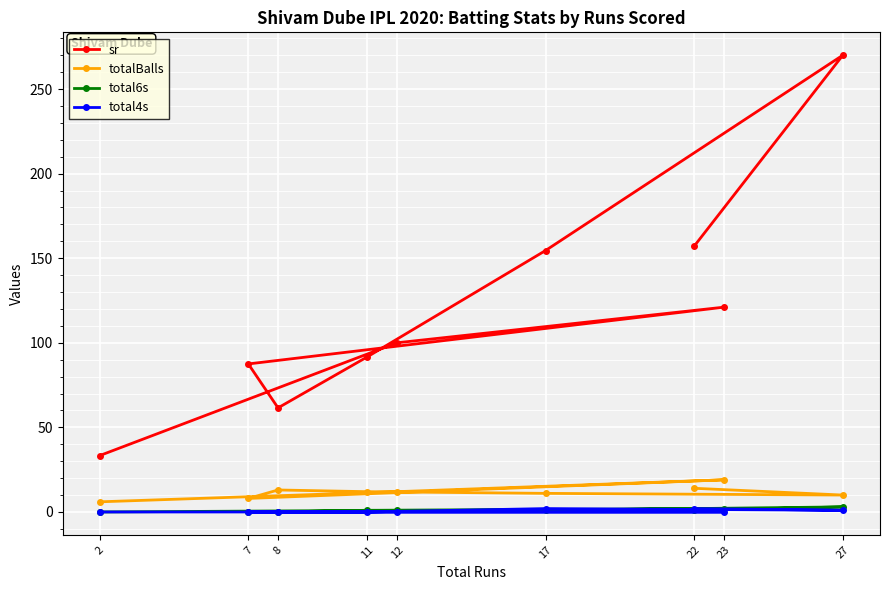

Where is the first local maximum for total4s?

17